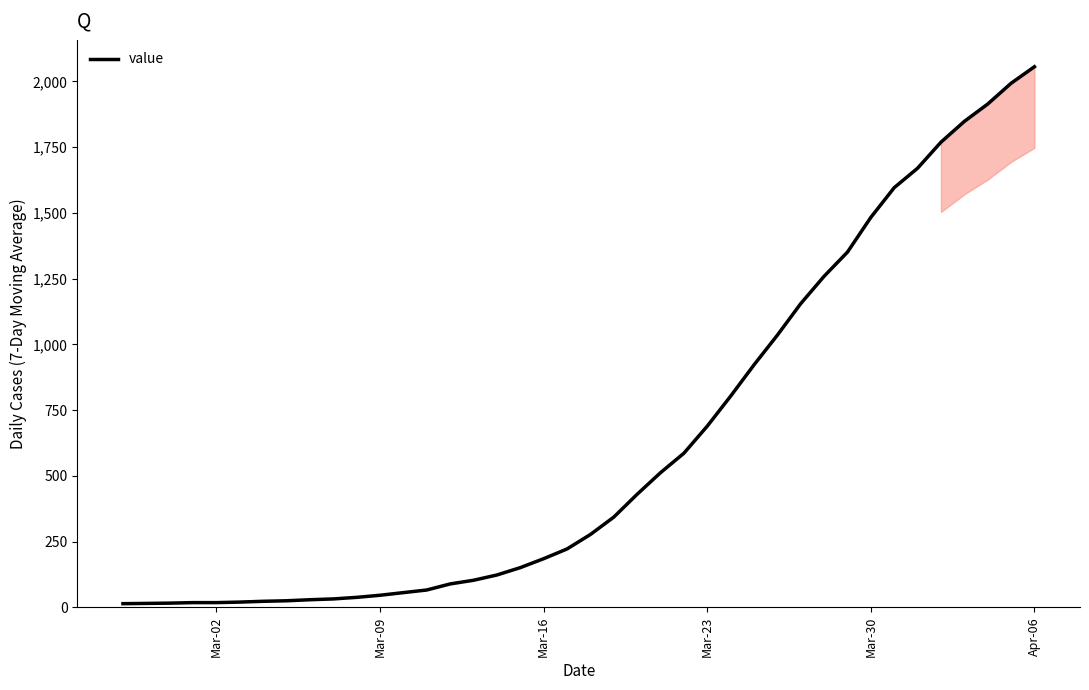

What is the greatest value displayed?

2056